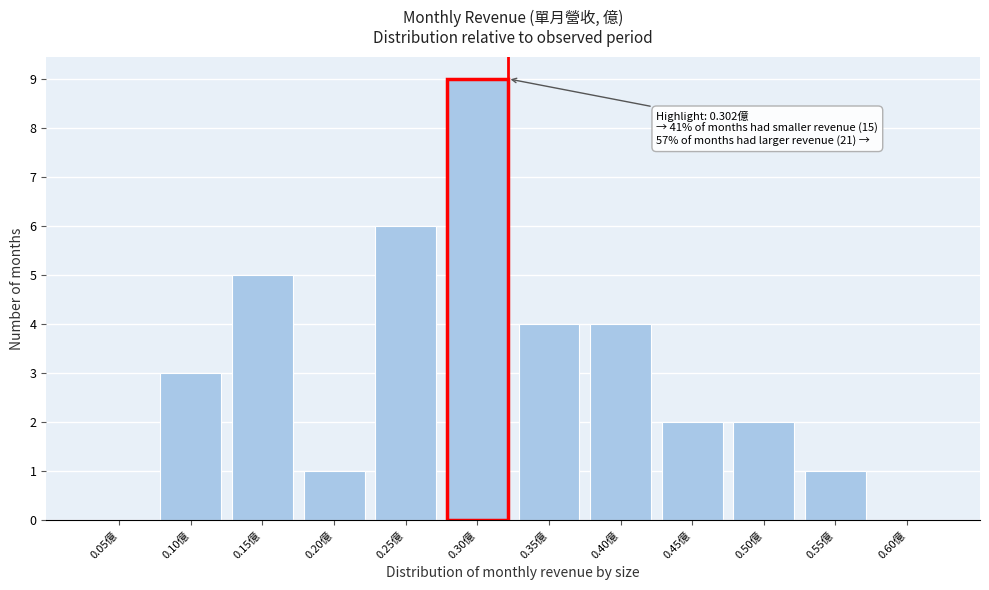

Reading left to right, extract all data points from this chart.

0.05億=0	0.10億=3	0.15億=5	0.20億=1	0.25億=6	0.30億=9	0.35億=4	0.40億=4	0.45億=2	0.50億=2	0.55億=1	0.60億=0